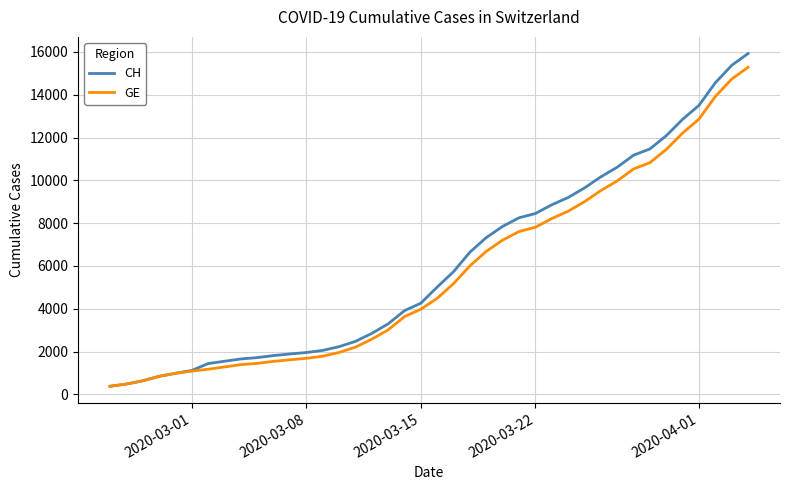

What is the minimum value for GE?

375